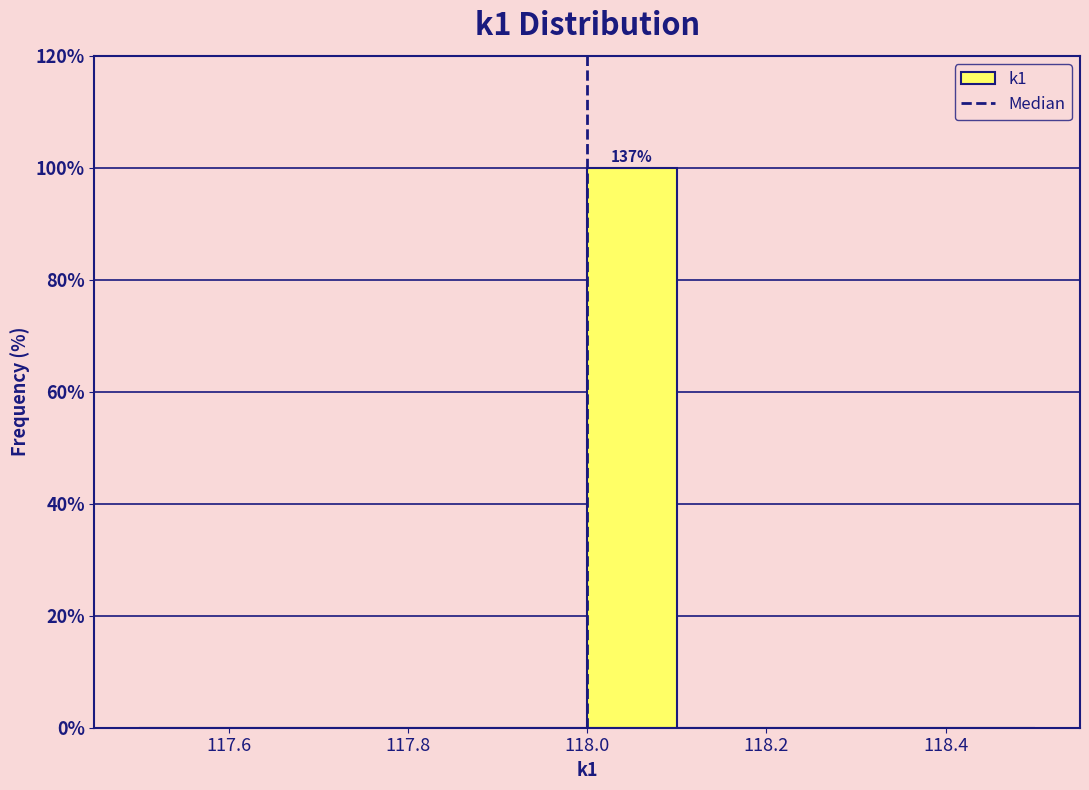

Over which range of the x-axis is the bar tallest?

118.0 to 118.1